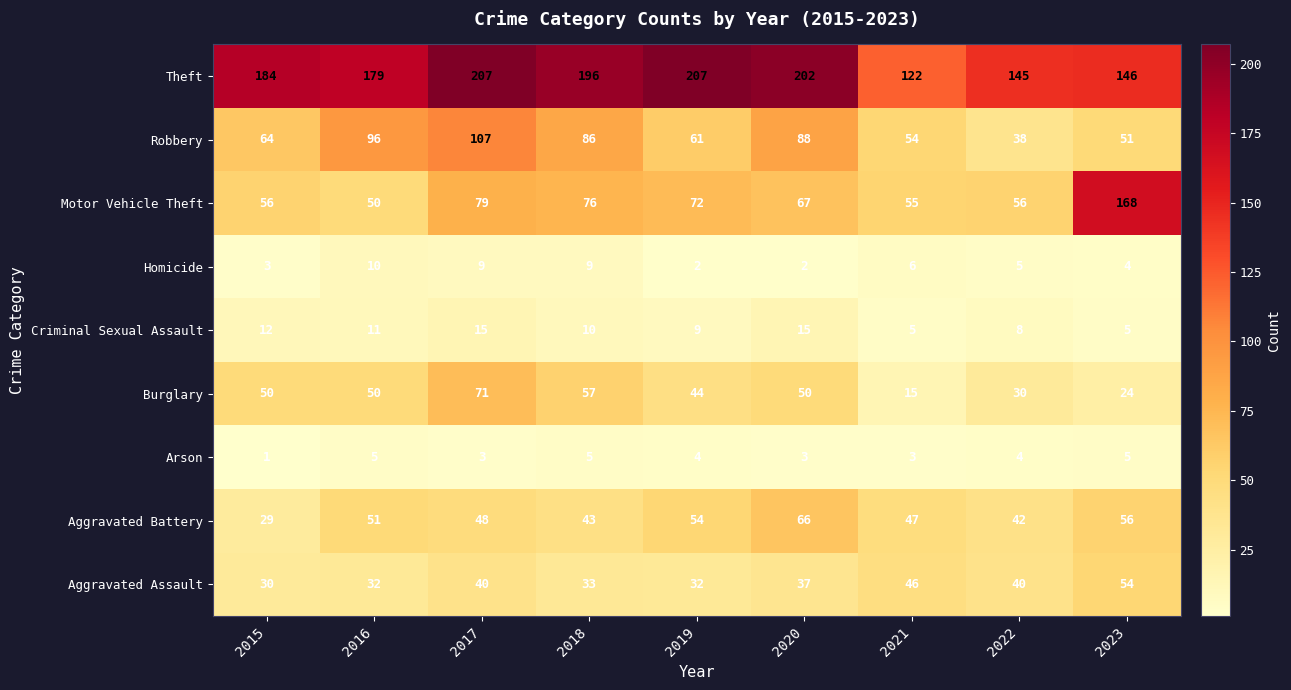

Which series has the widest spread of values?

Motor Vehicle Theft